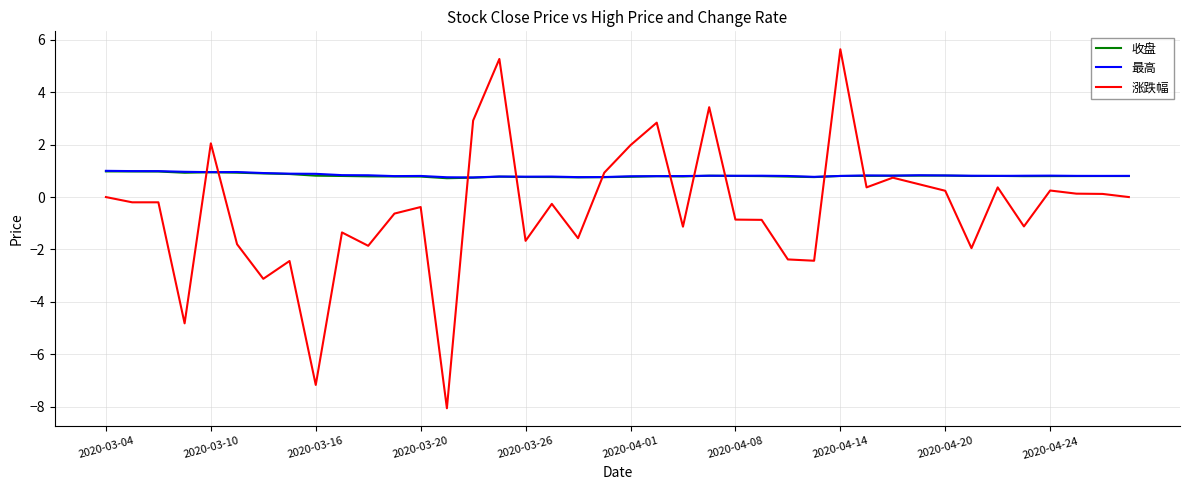

What is the average value of the 最高 series?

0.8